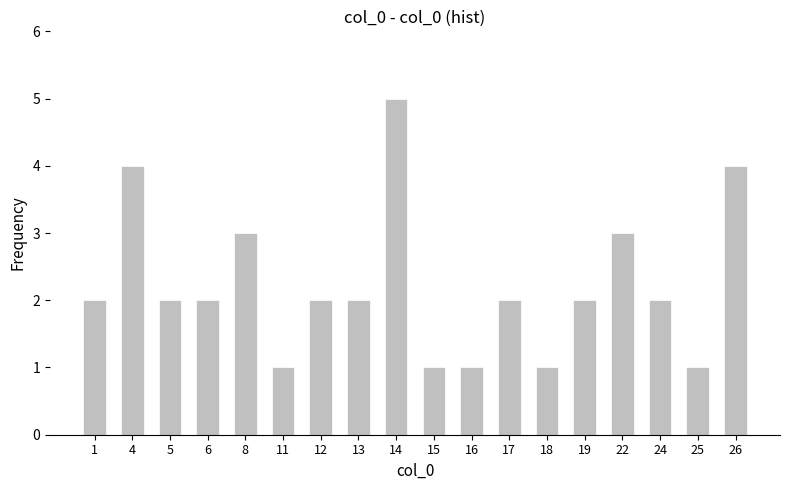

What is the maximum value shown in the chart?

5